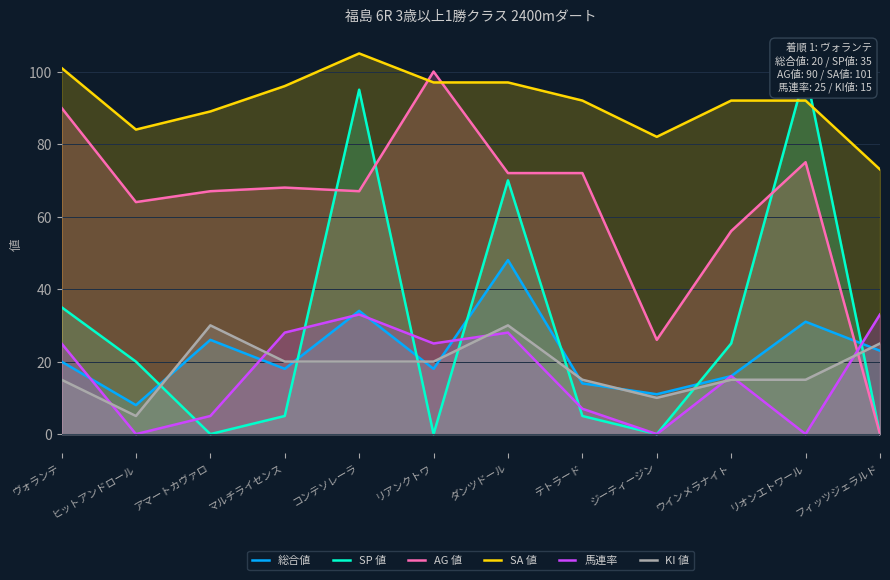

Is the value of 総合値 at ヴォランテ greater than the value of SA 値 at フィッツジェラルド?

No